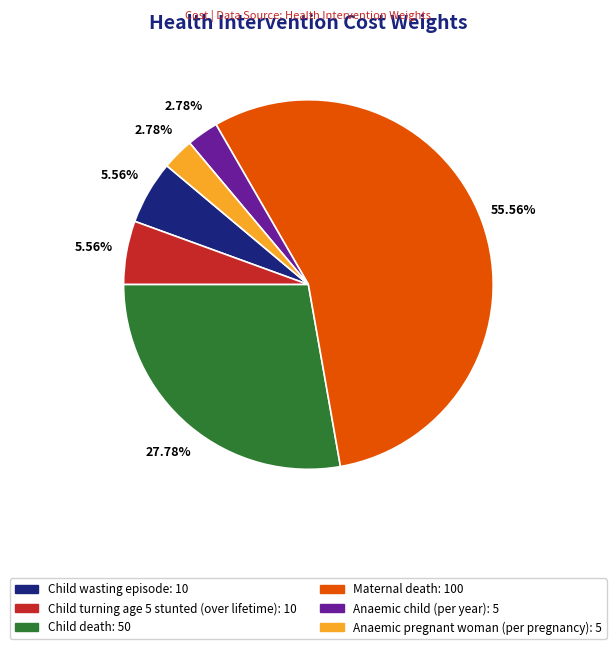

The Child death slice represents 40% of the pie. True or false?

False